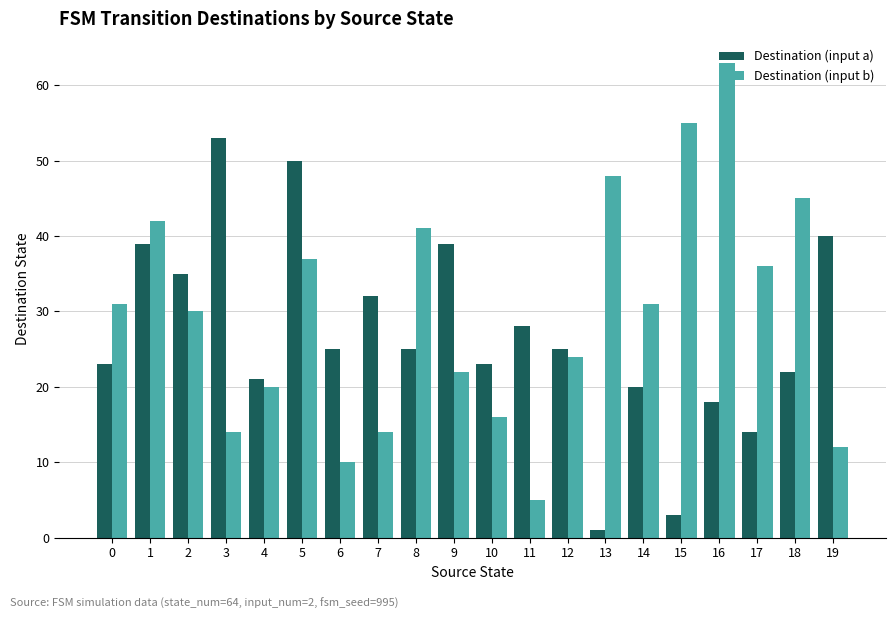

What is the maximum value for Destination (input b)?

63